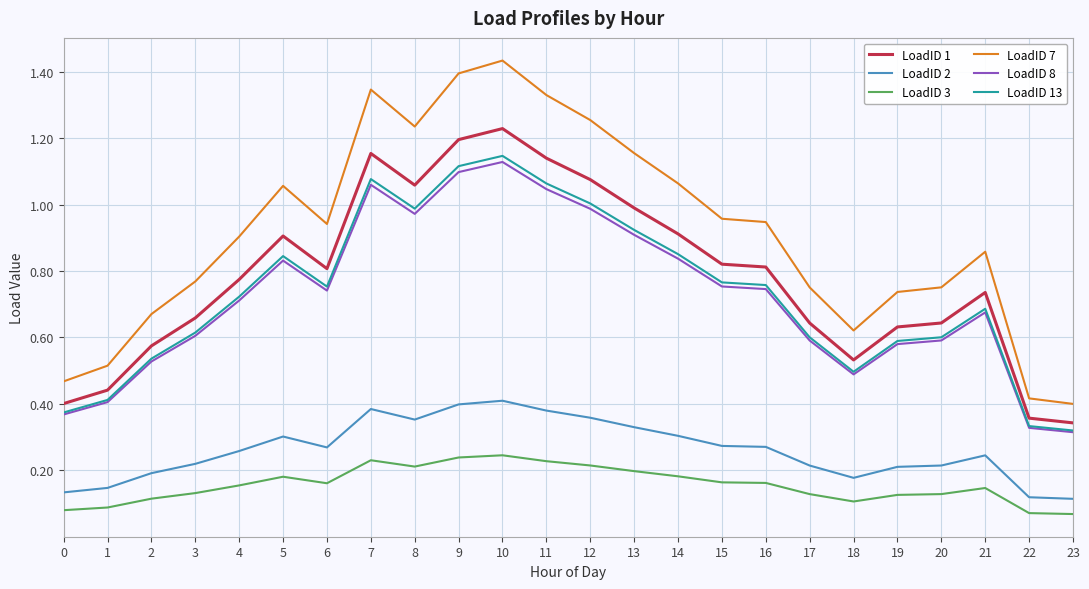

Where is the first local maximum for LoadID 1?

5